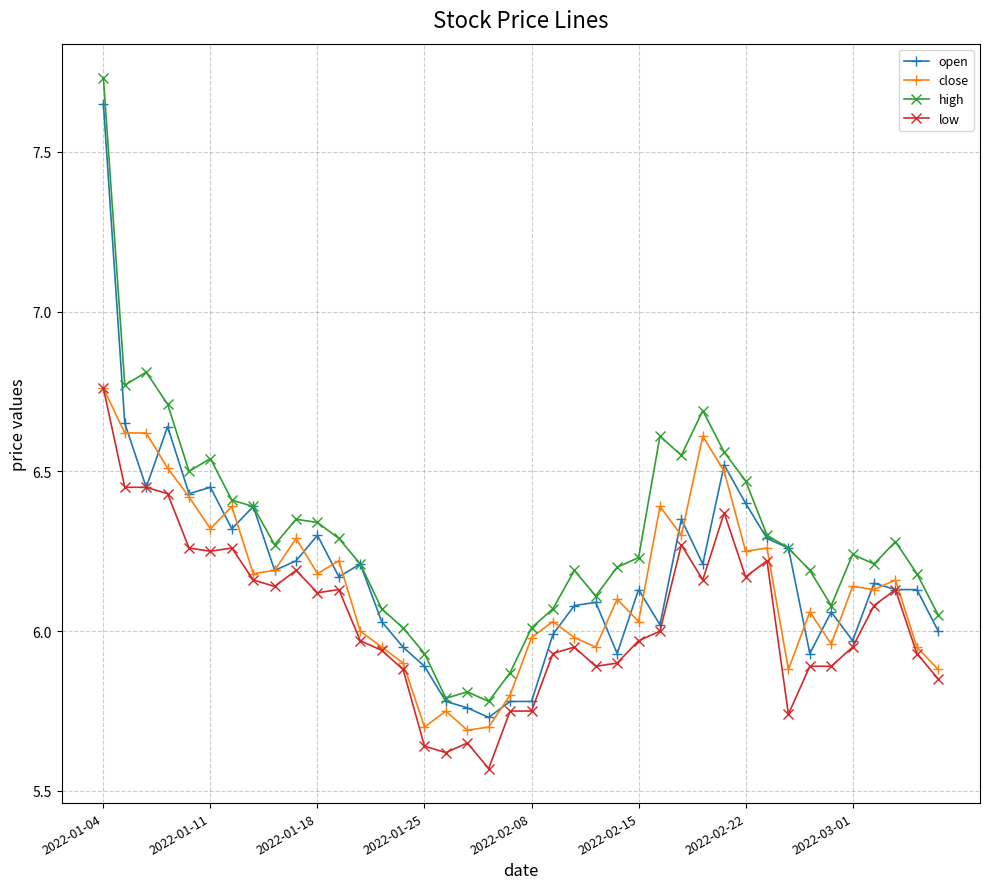

Which series has the largest total across all categories?

high